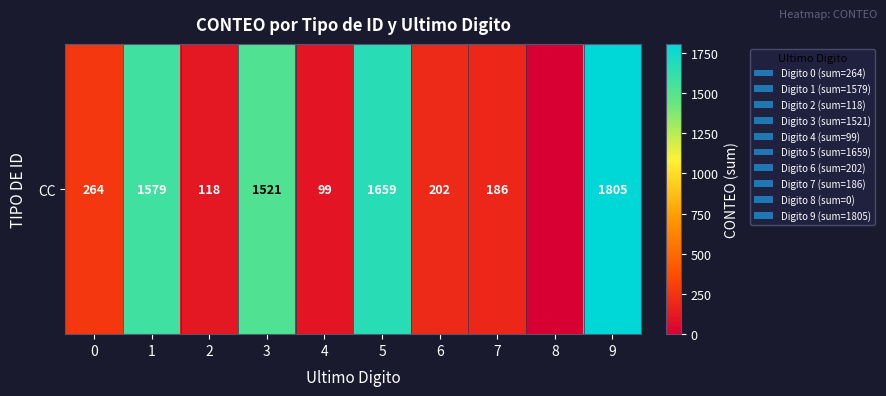

True or false: the data shows 74 at 2.

False